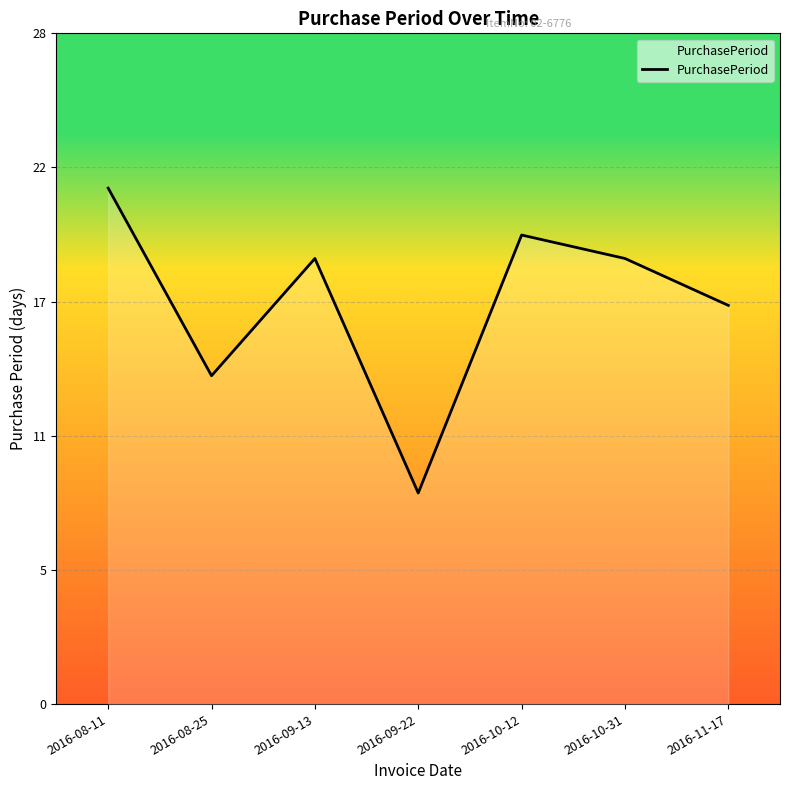

Does the chart have visible grid lines?

Yes